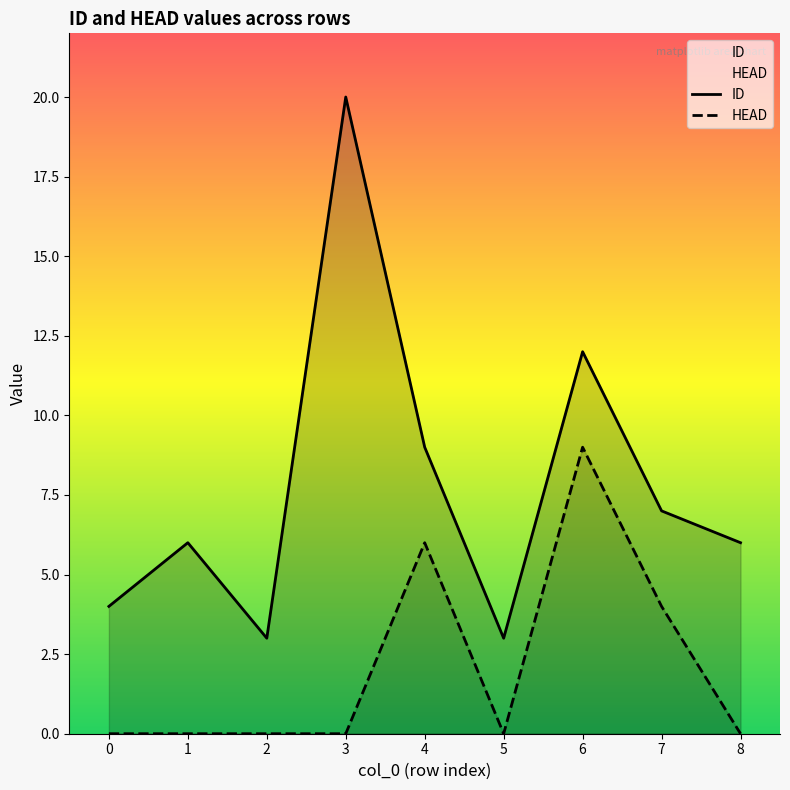

What is the sum of all HEAD values?

19